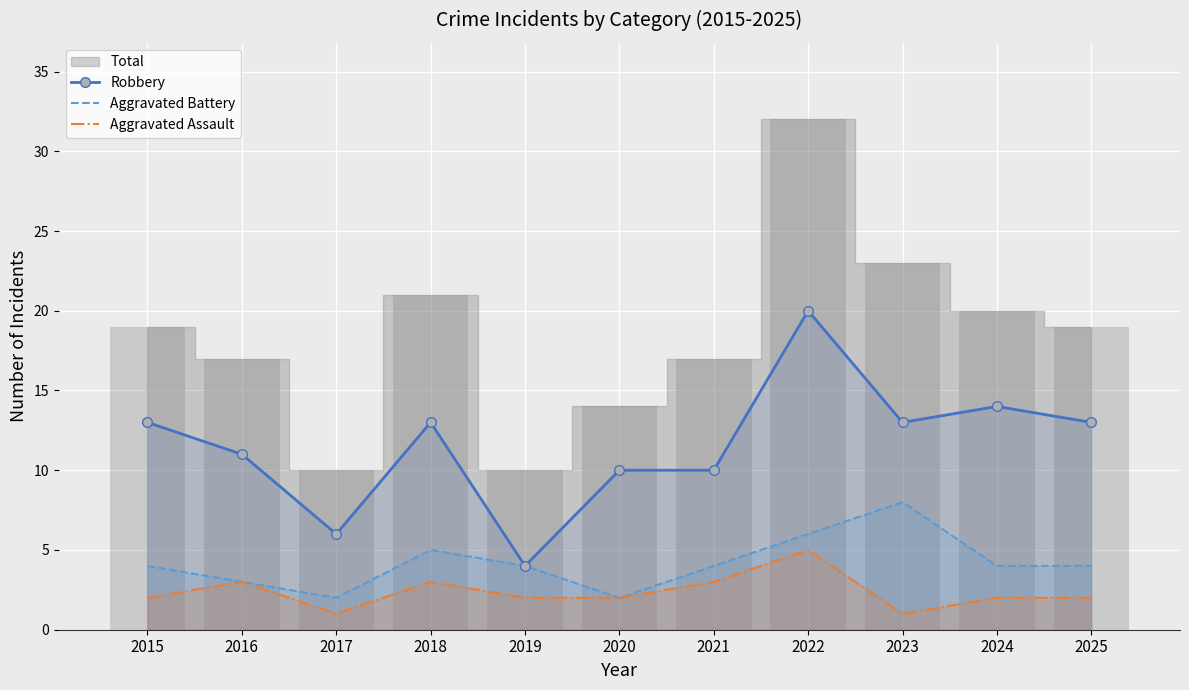

Rank the series at 2019 from lowest to highest value.

Aggravated Assault, Robbery, Aggravated Battery